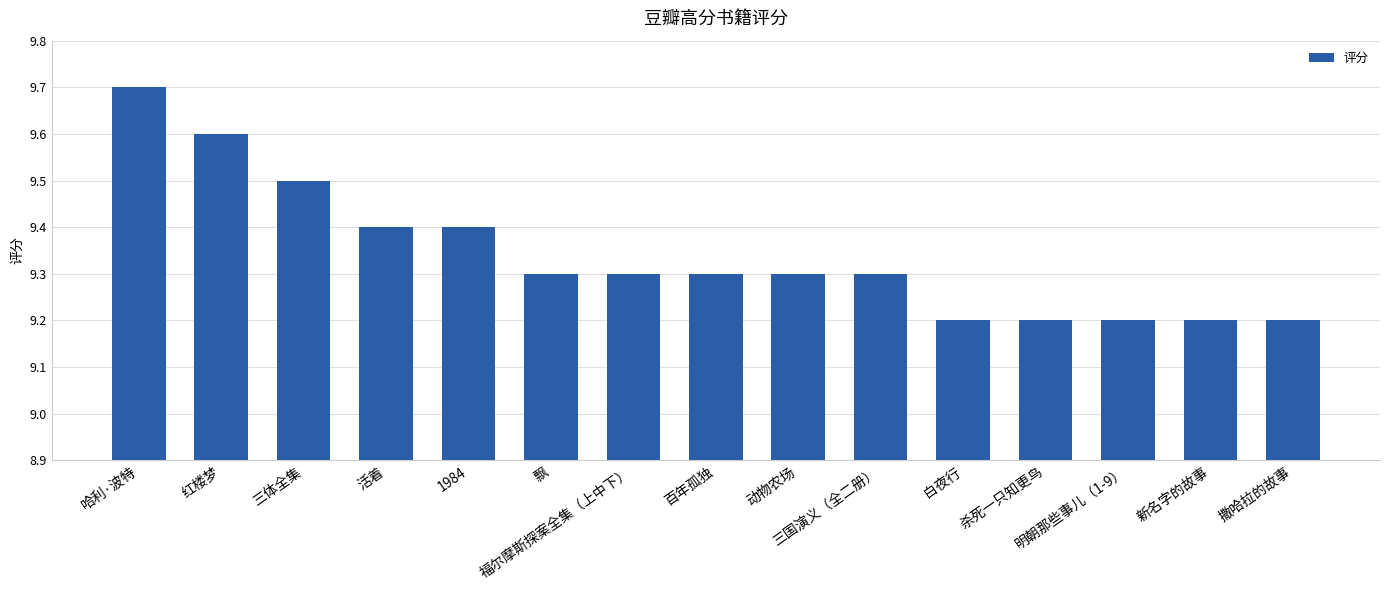

What is the label of the 6th bar from the left?

飘